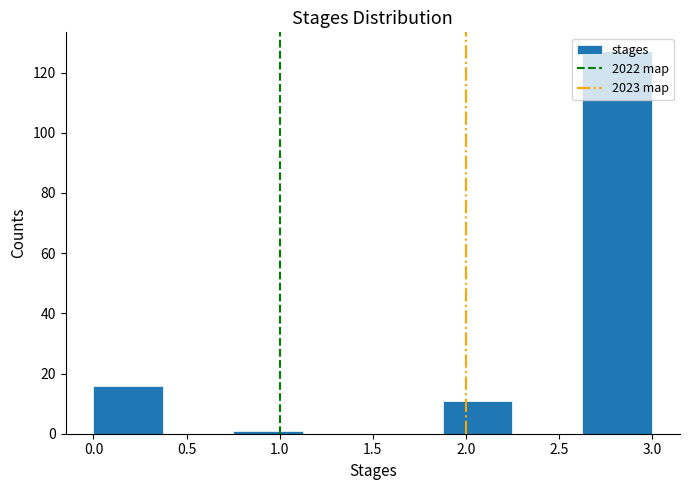

Reading left to right, list every bar in this chart as the range it spans on the x-axis followed by its height. Neither the bar edges nor the heights are printed on the chart, so give them approximately, as read against the axes.

0.000 to 0.375: 16
0.375 to 0.750: 0
0.750 to 1.125: under 2
1.125 to 1.500: 0
1.500 to 1.875: 0
1.875 to 2.250: 12
2.250 to 2.625: 0
2.625 to 3.000: 128